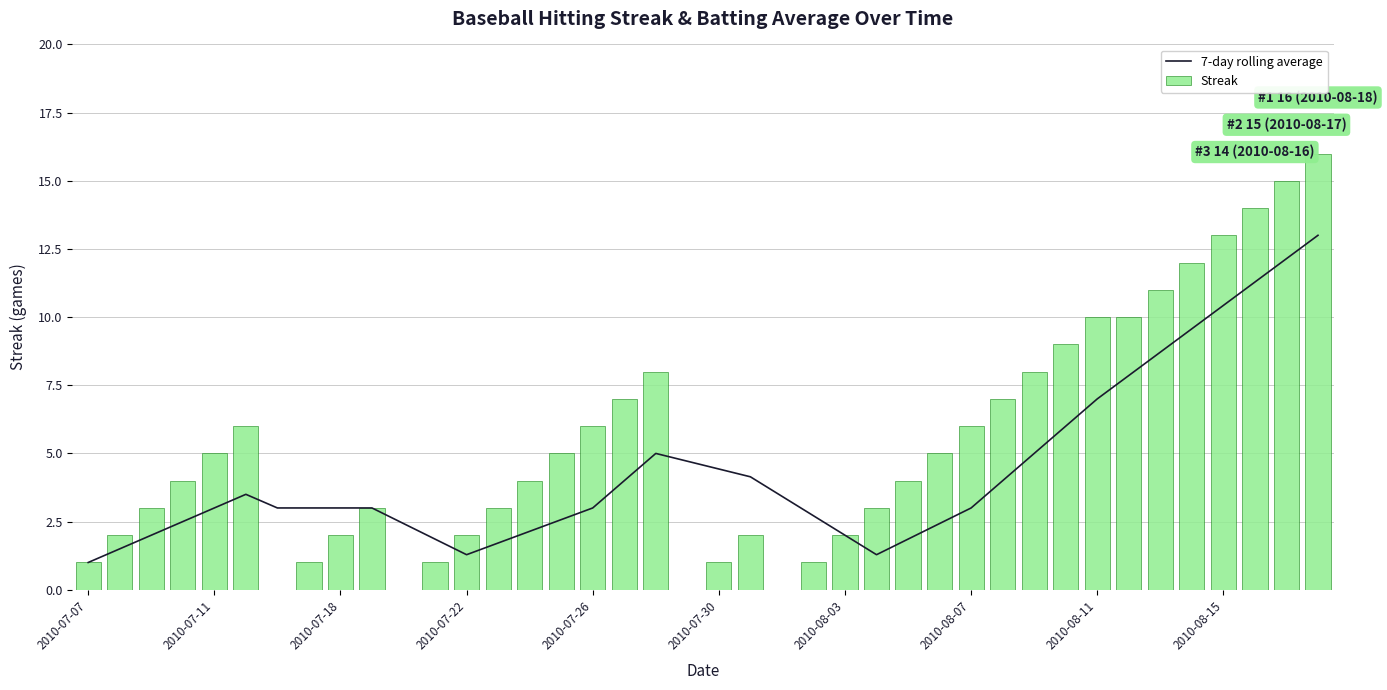

The value of Streak at 29 is 9.4. True or false?

False